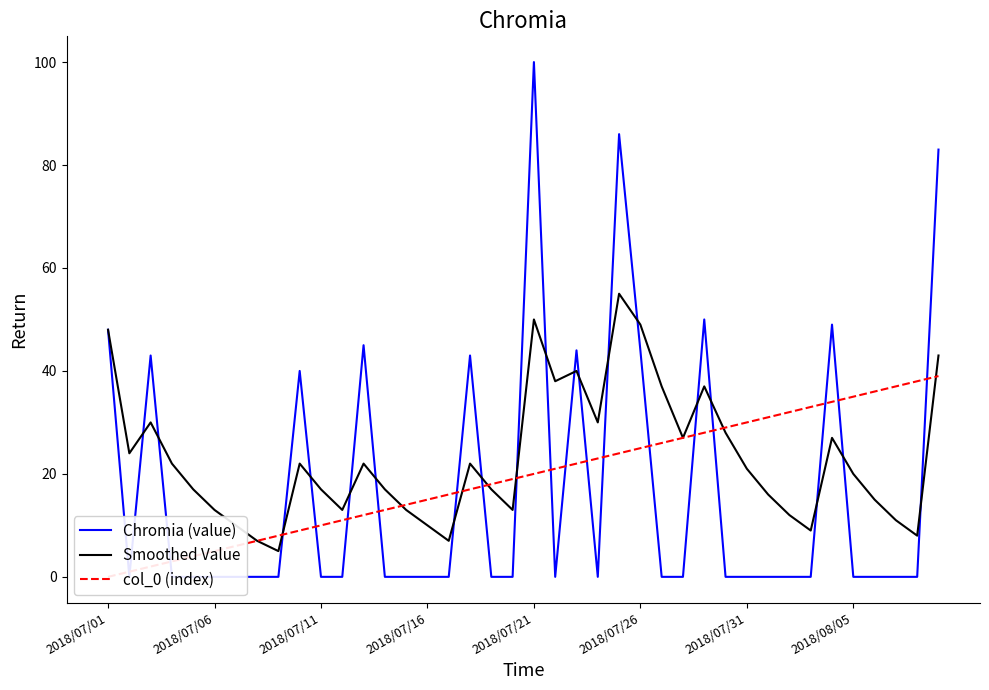

How many data points in Smoothed Value are above 21?

19